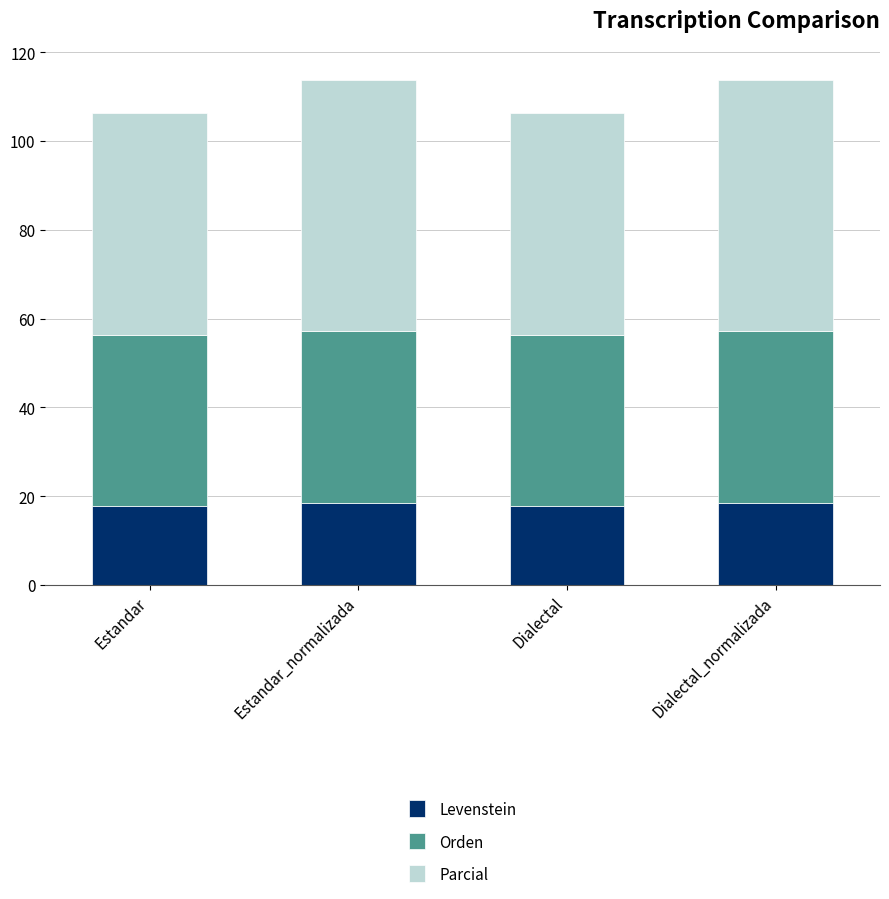

What is the lowest value of the Levenstein series?

17.8